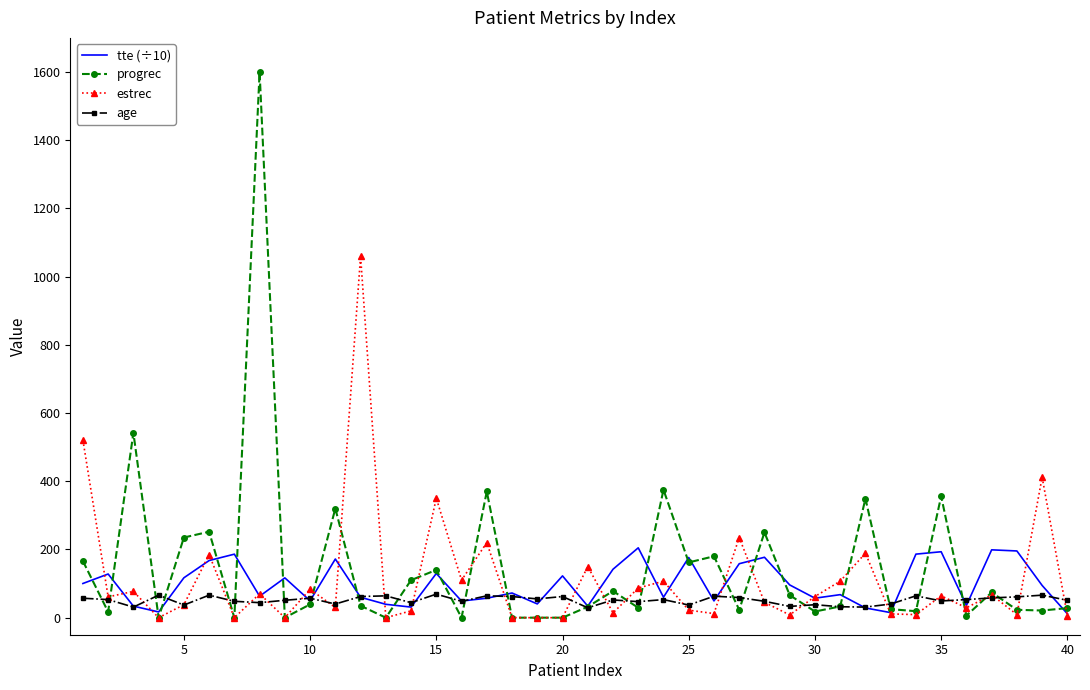

Which series has the largest range (max minus min)?

progrec